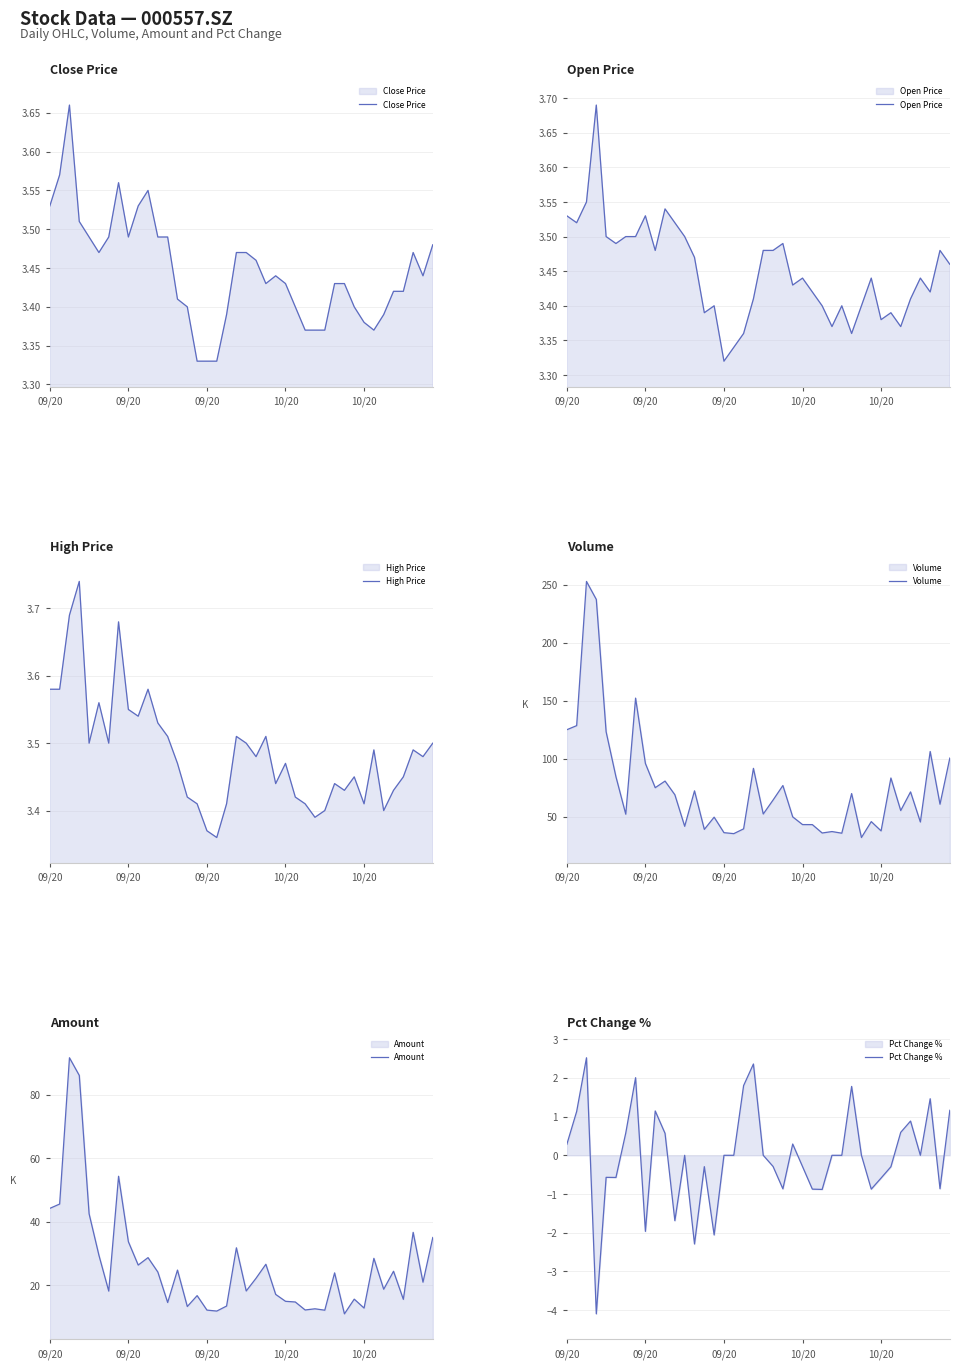

How many data points in Amount are above 22?

20